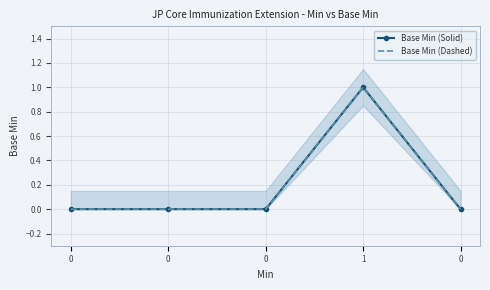

At which category is the sum across all series the highest?

1